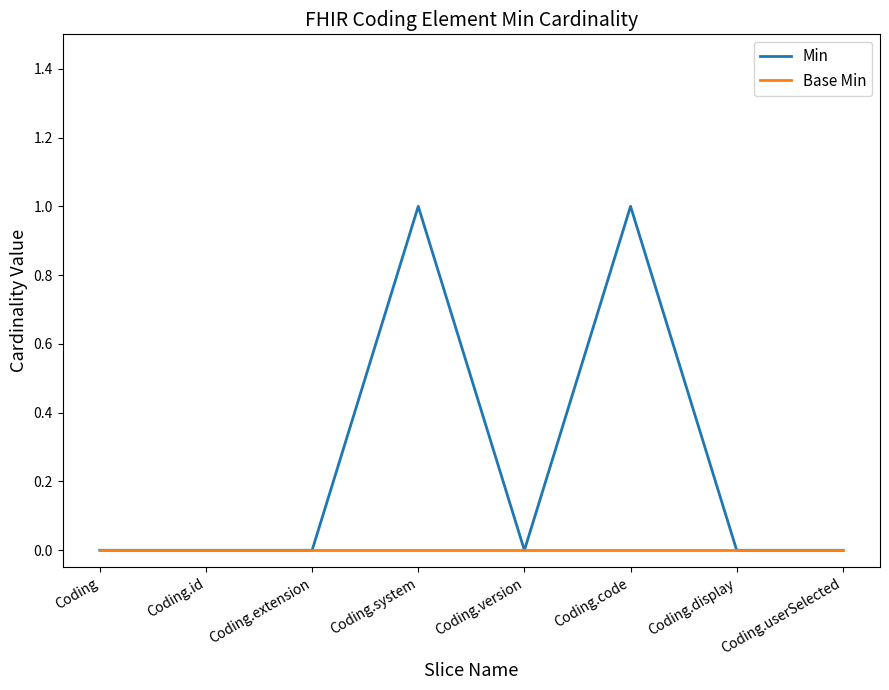

Reading left to right, list all the values displayed in this chart.

Min: Coding=0	Coding.id=0	Coding.extension=0	Coding.system=1	Coding.version=0	Coding.code=1	Coding.display=0	Coding.userSelected=0
Base Min: Coding=0	Coding.id=0	Coding.extension=0	Coding.system=0	Coding.version=0	Coding.code=0	Coding.display=0	Coding.userSelected=0